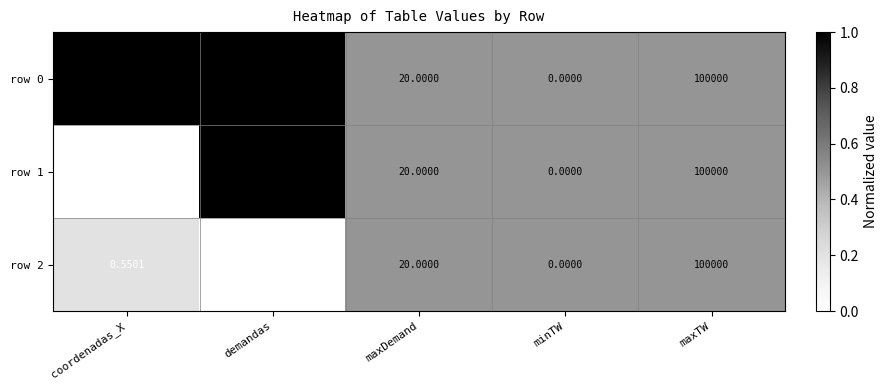

What is the maximum value shown in the chart?

100000.0